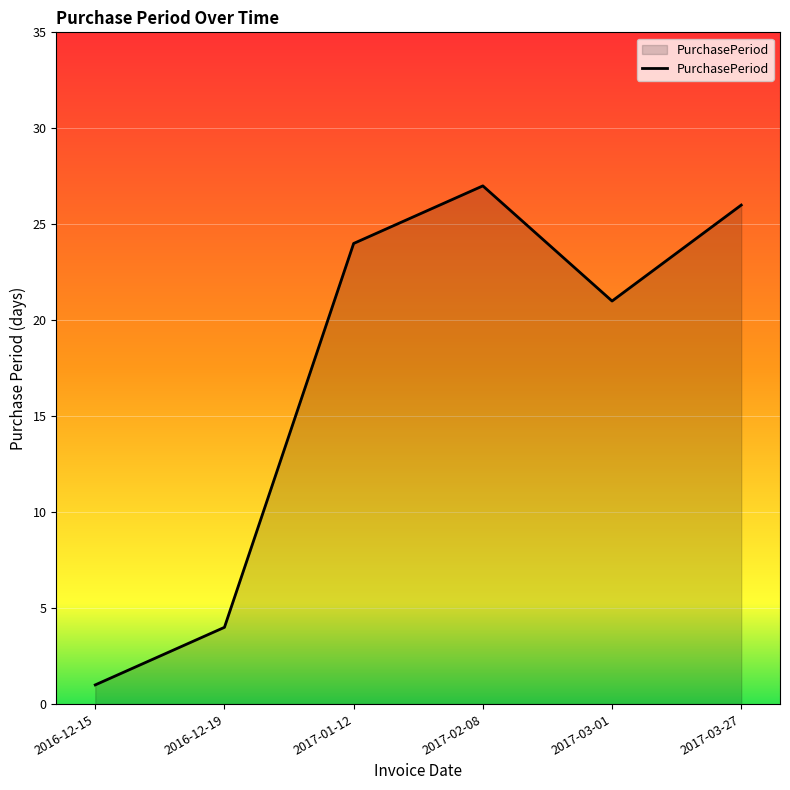

Read the value at 2017-01-12.

24